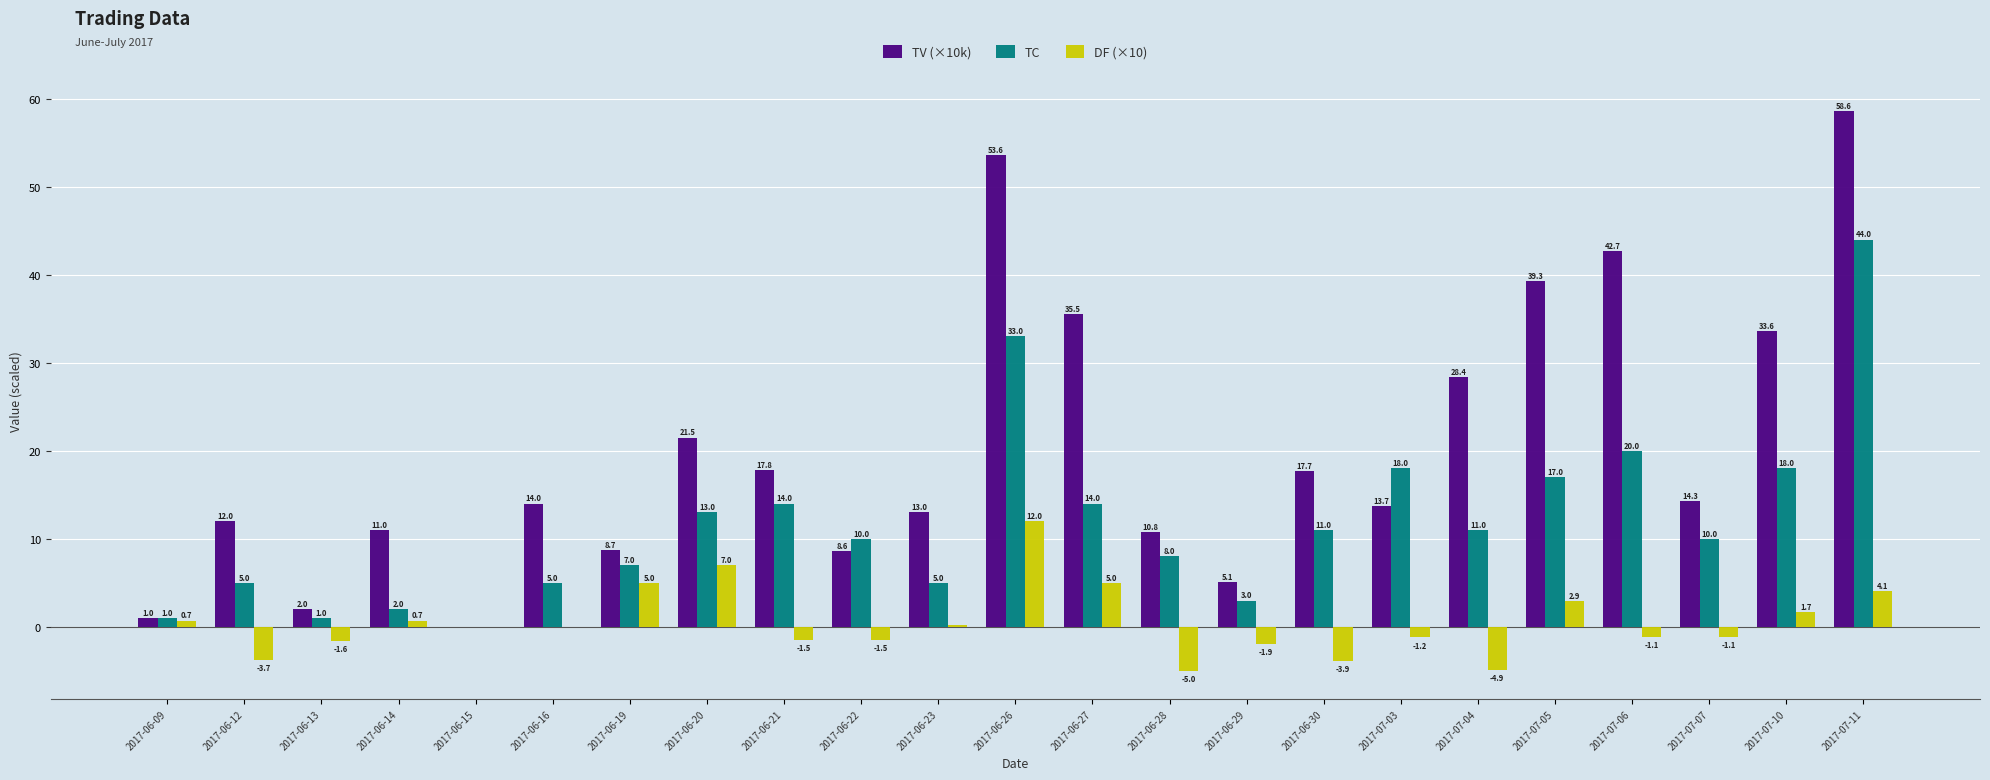

Between 2017-06-19 and 2017-07-05, which series saw the biggest shift?

TV (×10k)